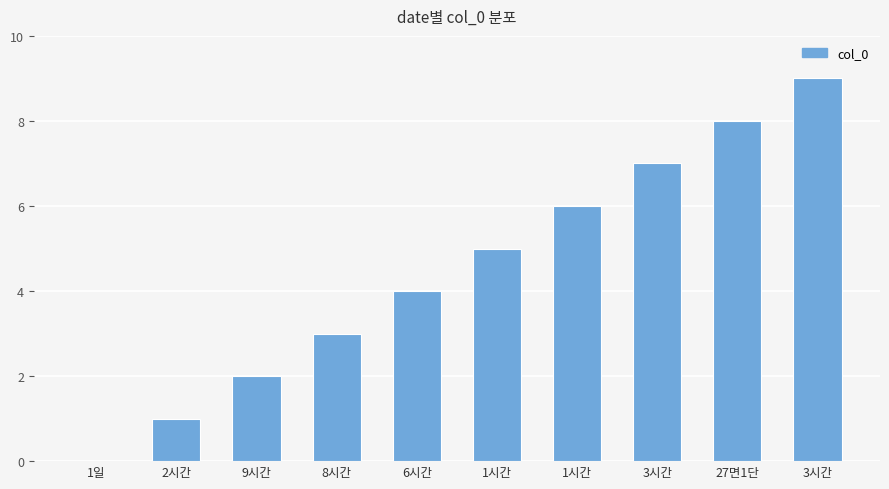

At which category does the chart reach its minimum across all series?

1일